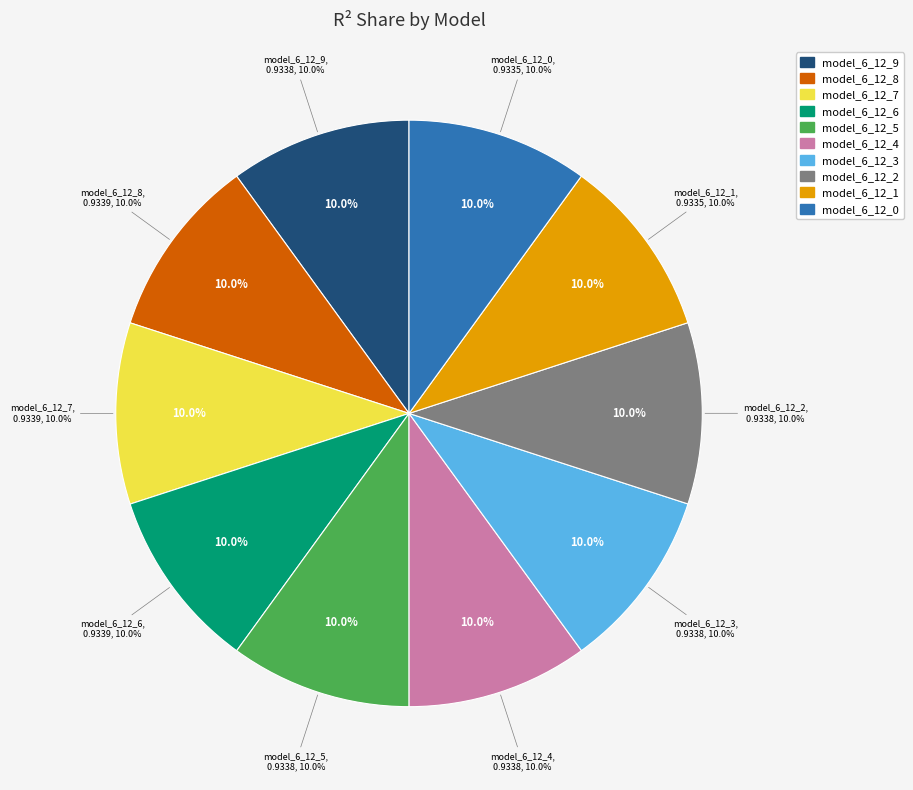

To the nearest percent, what is the average slice percentage?

10%